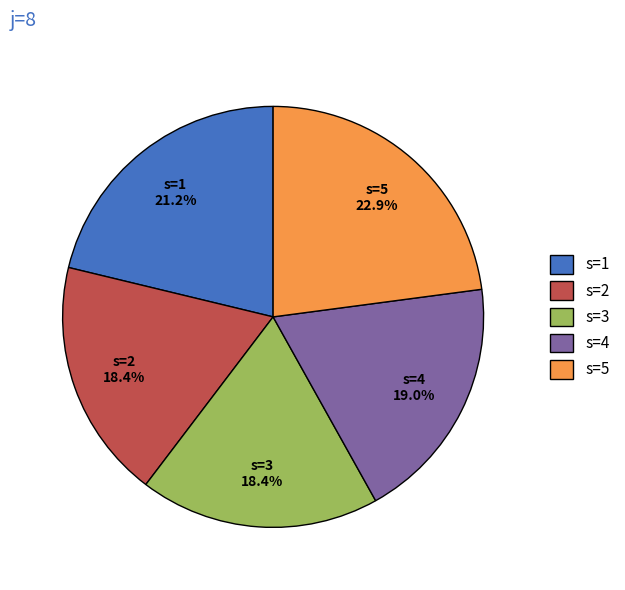

To the nearest percent, what is the difference between the s=1 and s=3 slice percentages?

3%